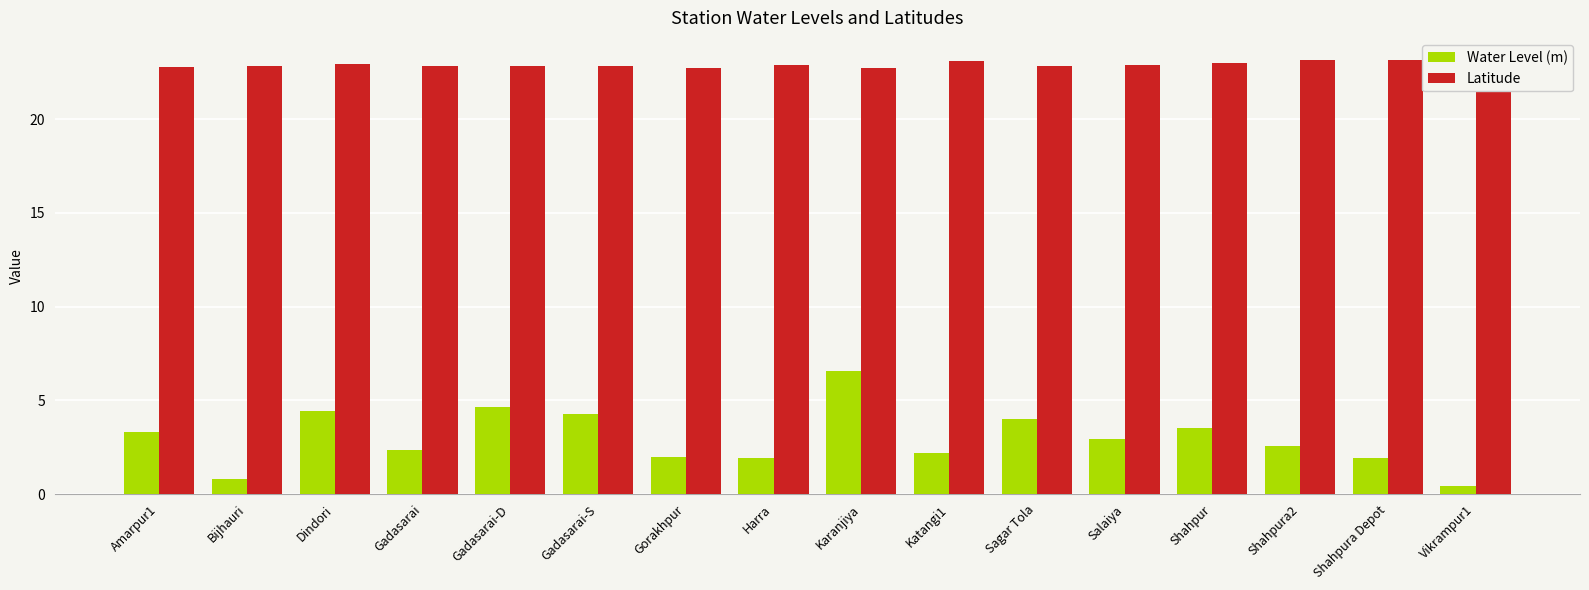

What is the spread (max minus min) of values at Shahpur?

19.5